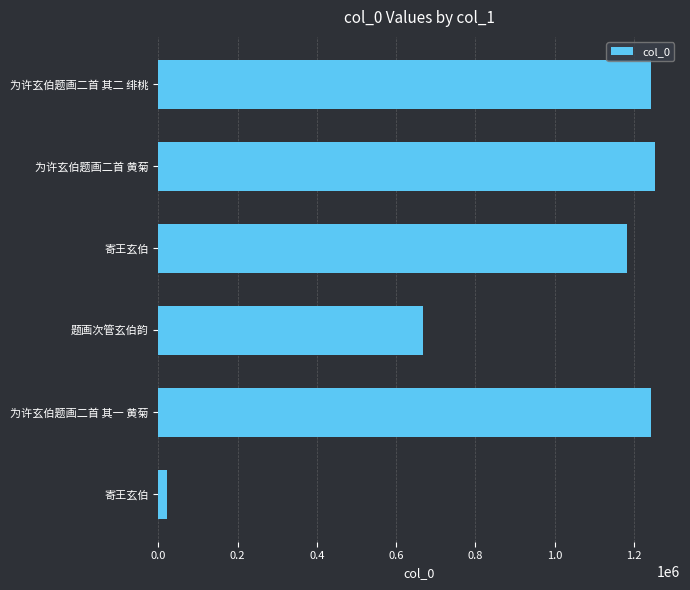

At which category does the chart reach its peak across all series?

为许玄伯题画二首 黄菊